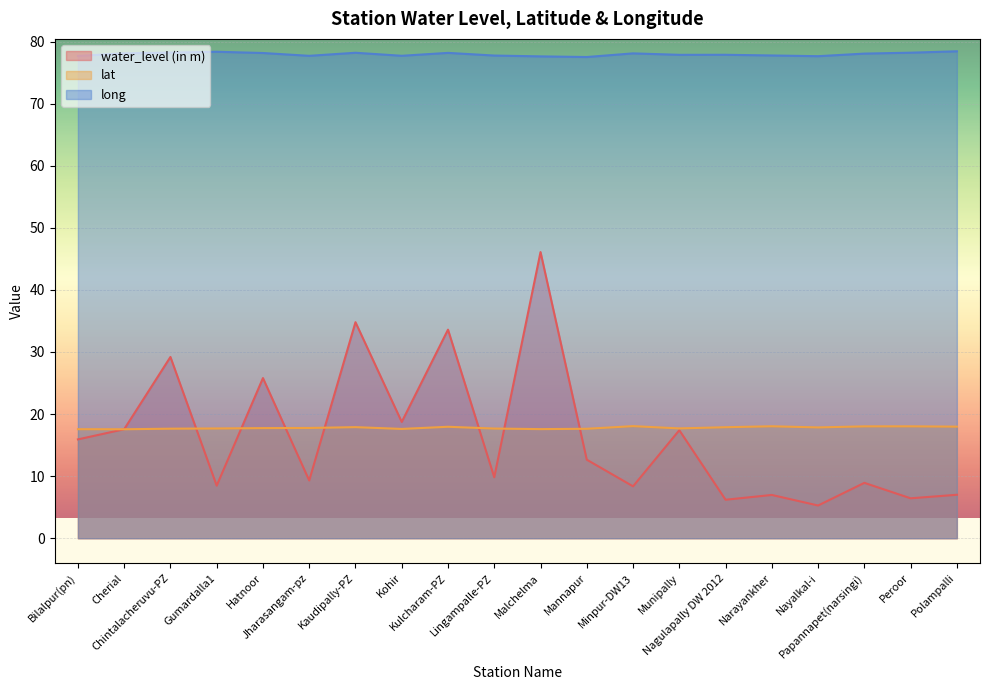

How many interior local valleys does the long series have?

5